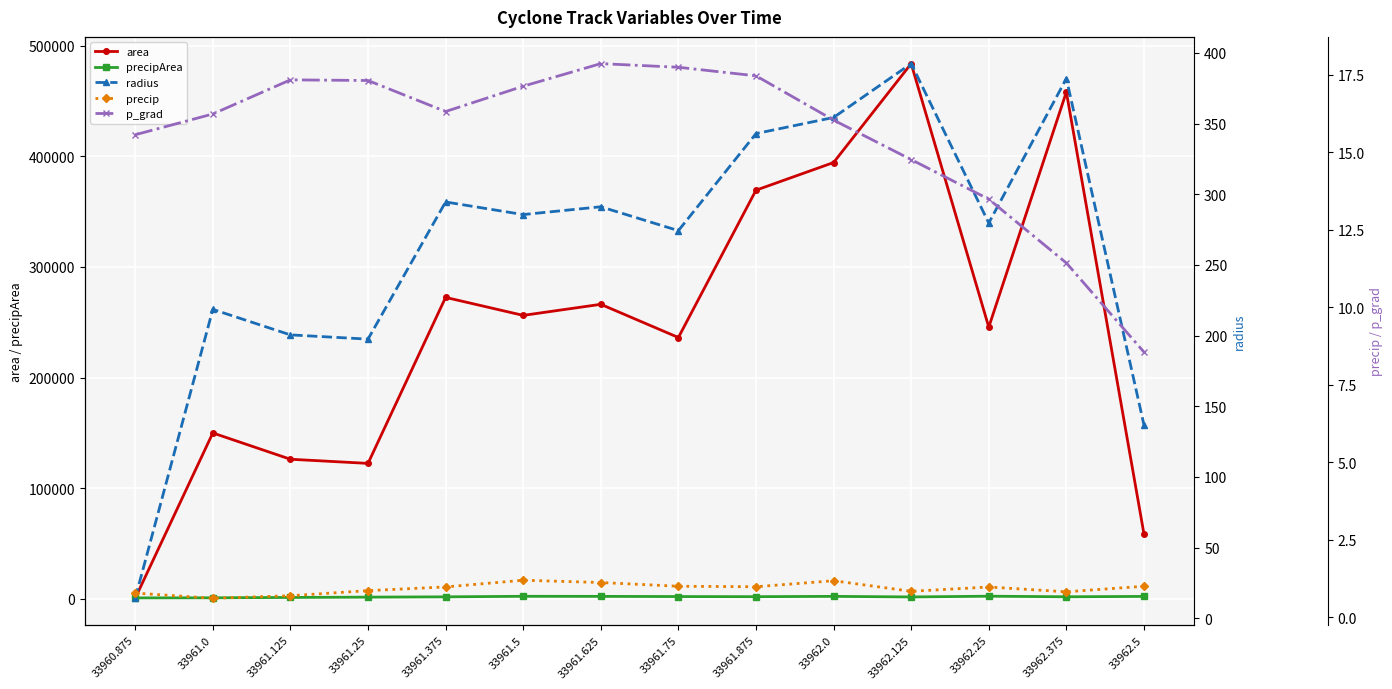

Where is the first local minimum for area?

33961.25